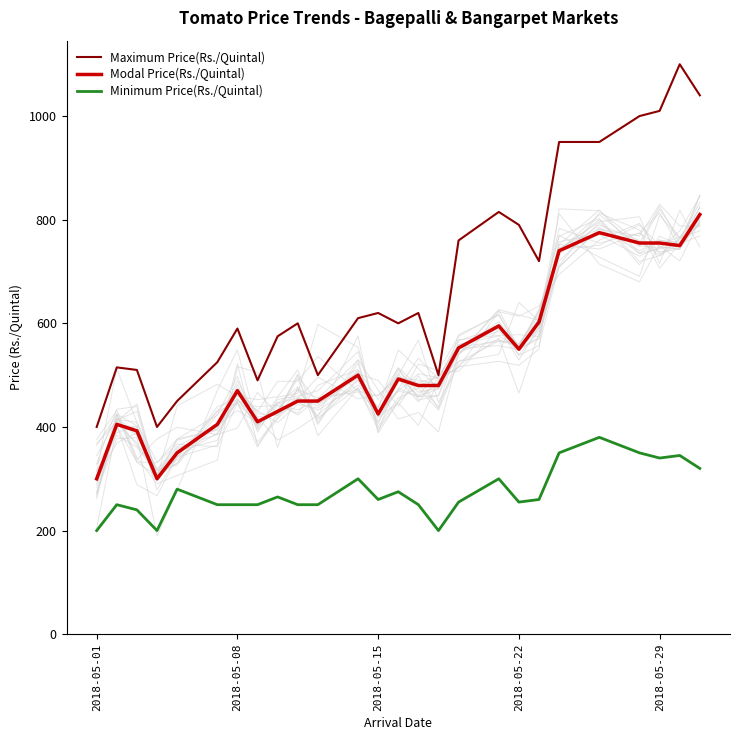

Rank the series by their average value, from lowest to highest.

Minimum Price(Rs./Quintal), Modal Price(Rs./Quintal), Maximum Price(Rs./Quintal)